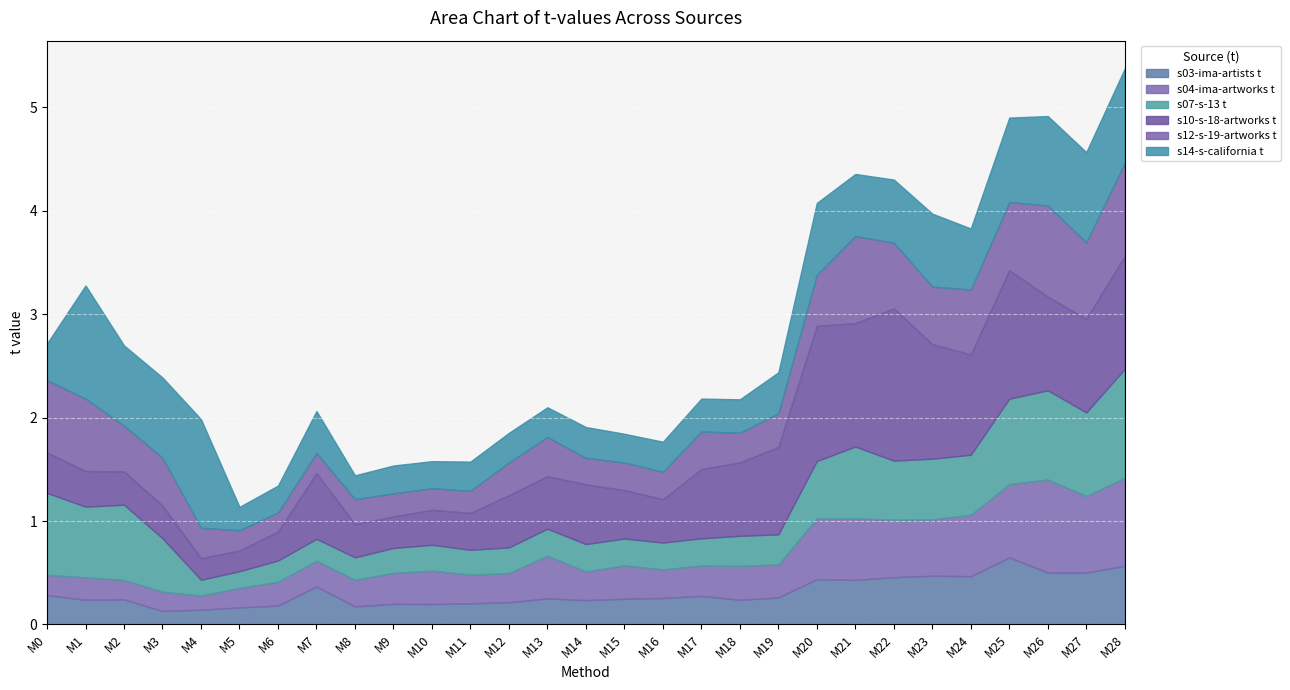

Which series has the largest range (max minus min)?

s10-s-18-artworks t